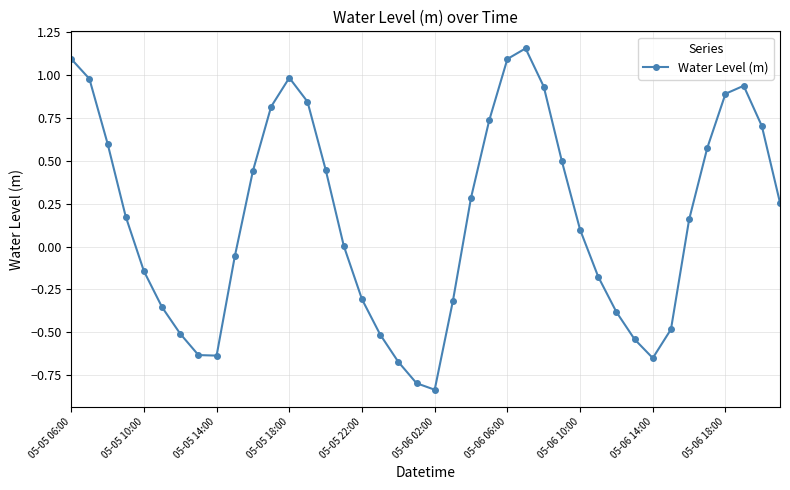

What is the difference between the maximum and second lowest values?

2.0